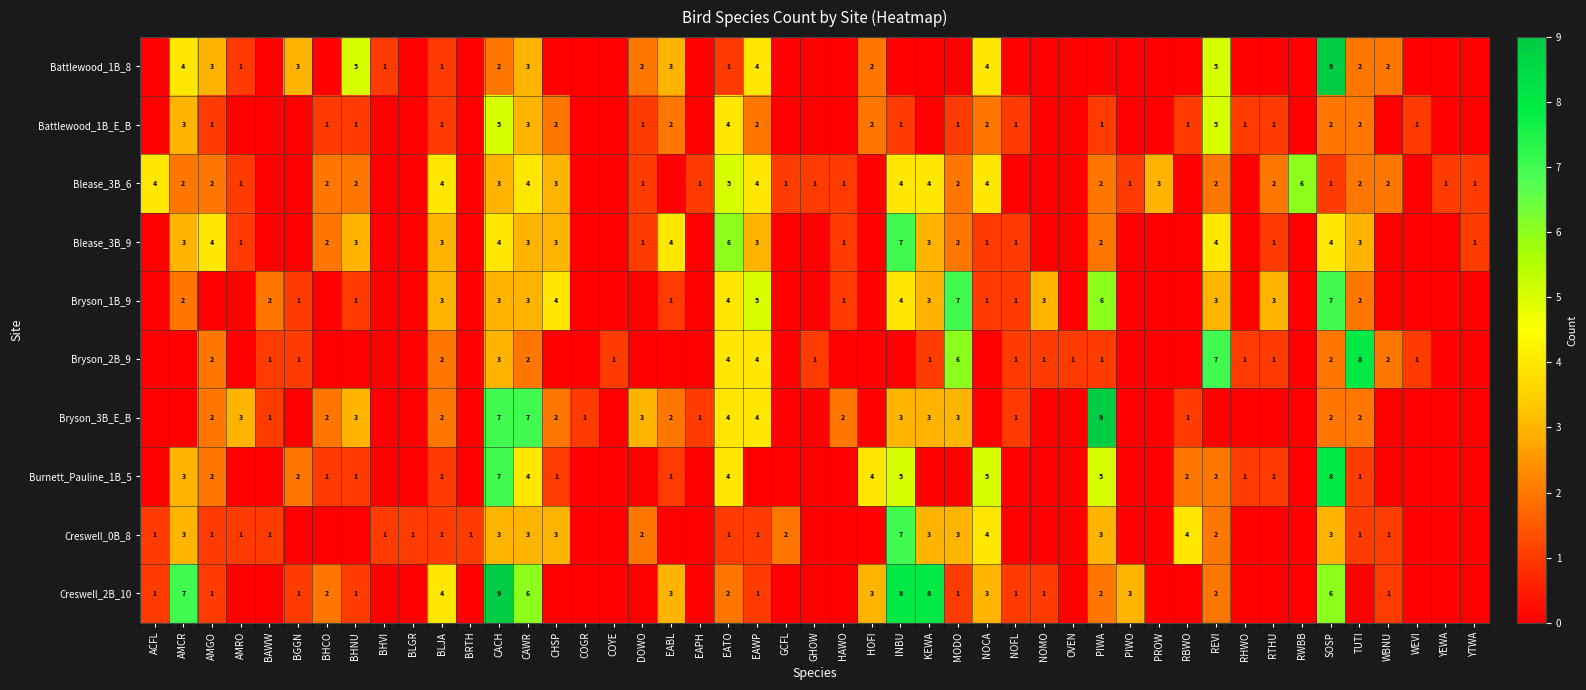

Read the Bryson_3B_E_B value at CACH.

7